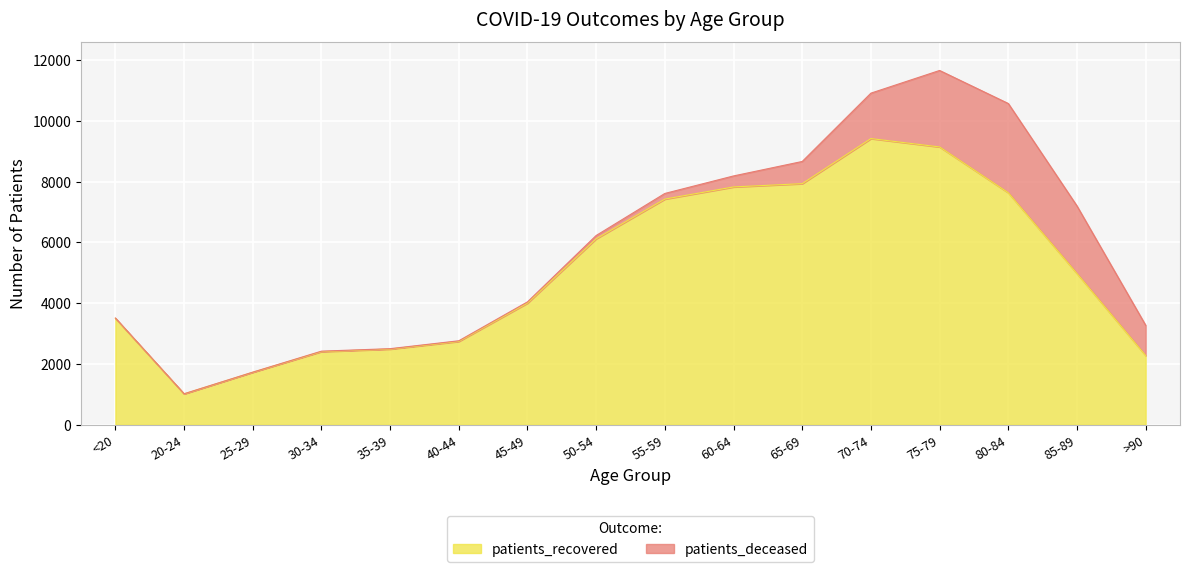

What is the value of the 3rd point from the left?

1729